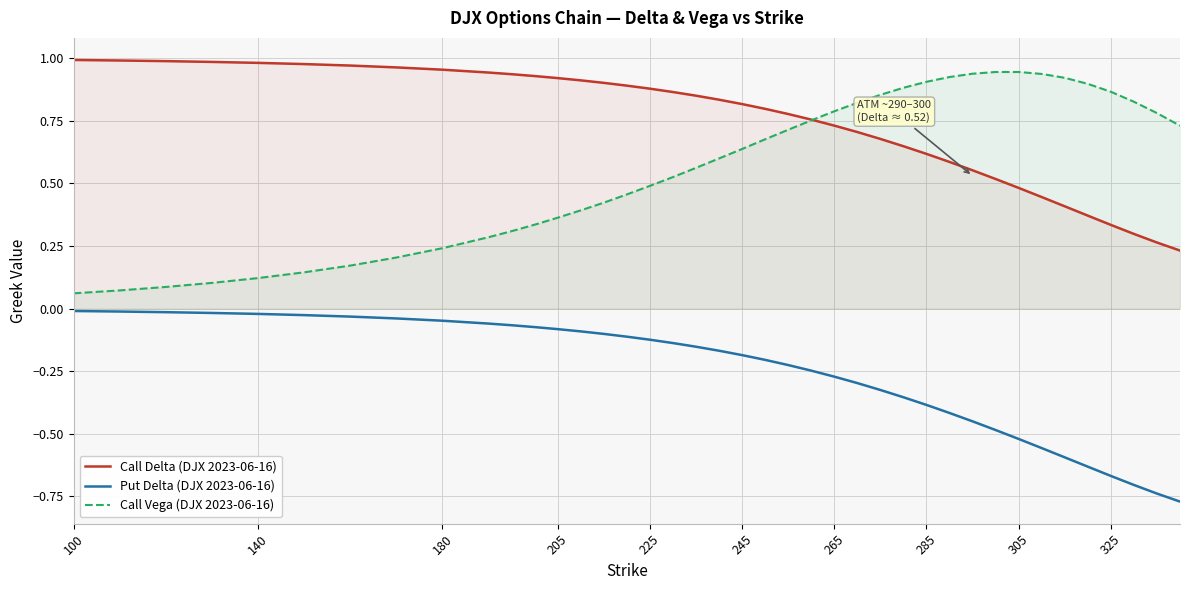

Reading left to right, list all the values displayed in this chart.

Call Delta (DJX 2023-06-16): 1.0	1.0	1.0	1.0	1.0	1.0	1.0	1.0	1.0	0.9	0.9	0.9	0.9	0.9	0.9	0.9	0.9	0.9	0.9	0.8	0.8	0.8	0.8	0.8	0.7	0.7	0.7	0.6	0.6	0.6	0.6	0.5	0.5	0.4	0.4	0.4	0.3	0.3	0.3	0.2
Put Delta (DJX 2023-06-16): -0.0	-0.0	-0.0	-0.0	-0.0	-0.0	-0.0	-0.0	-0.0	-0.1	-0.1	-0.1	-0.1	-0.1	-0.1	-0.1	-0.1	-0.1	-0.2	-0.2	-0.2	-0.2	-0.2	-0.2	-0.3	-0.3	-0.3	-0.4	-0.4	-0.4	-0.5	-0.5	-0.5	-0.6	-0.6	-0.6	-0.7	-0.7	-0.7	-0.8
Call Vega (DJX 2023-06-16): 0.1	0.1	0.1	0.1	0.1	0.1	0.2	0.2	0.2	0.3	0.3	0.3	0.4	0.4	0.4	0.5	0.5	0.5	0.6	0.6	0.6	0.7	0.7	0.8	0.8	0.8	0.9	0.9	0.9	0.9	0.9	0.9	0.9	0.9	0.9	0.9	0.9	0.8	0.8	0.7